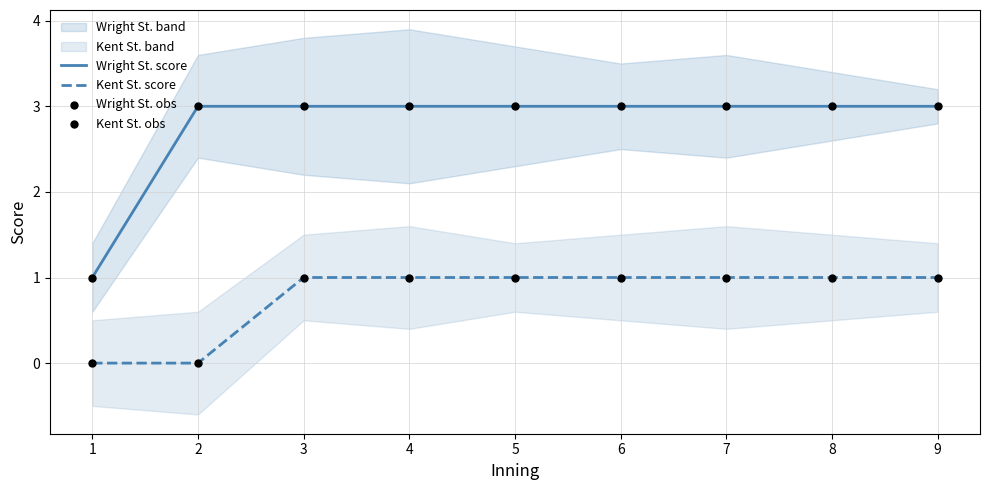

Which series has the largest total across all categories?

Wright St. score